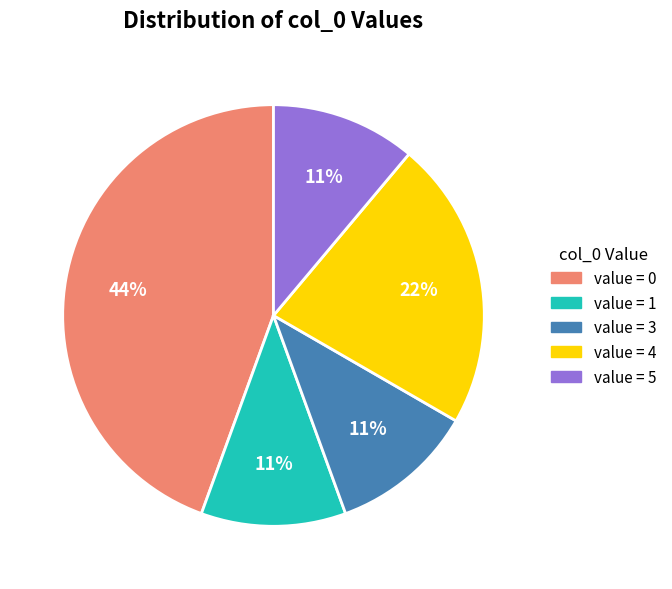

How many segments does this pie chart have?

5